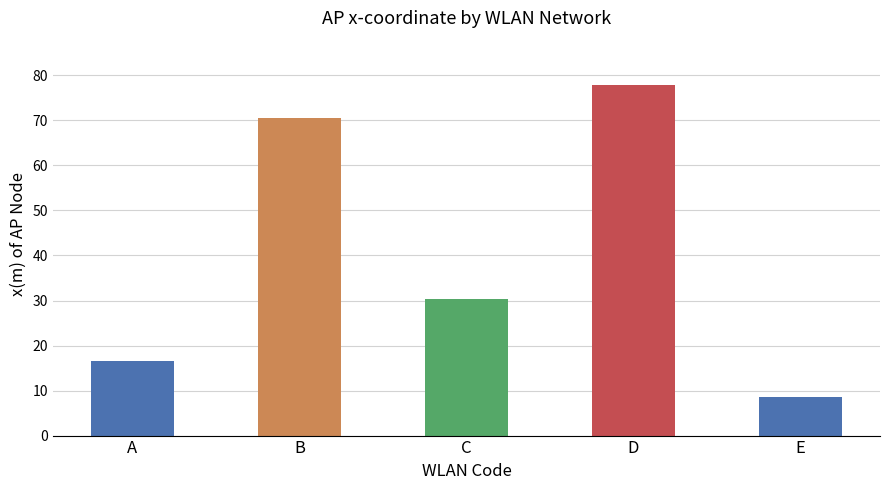

Where is the data nearest to the value 43?

C